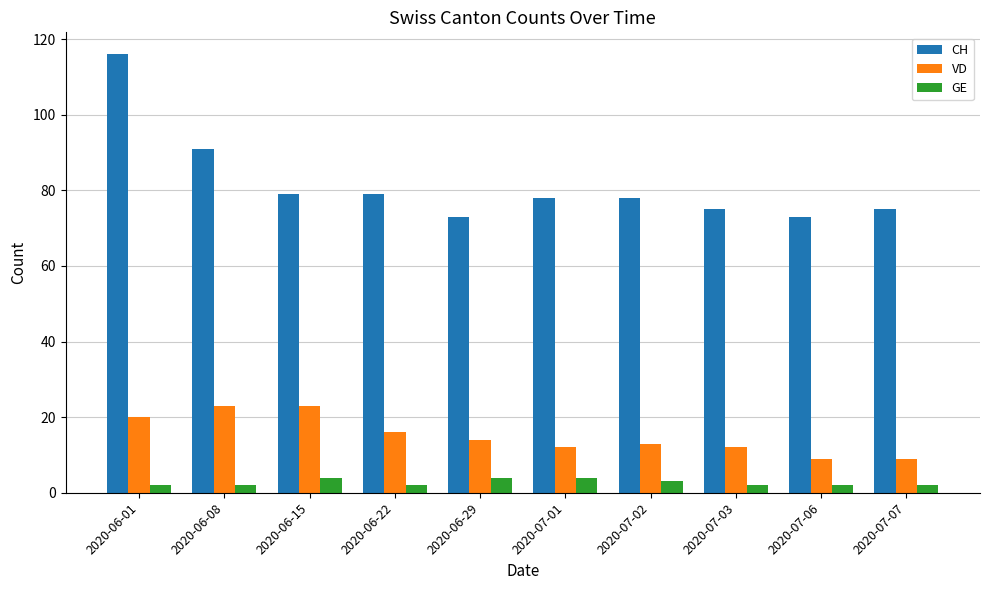

What is the difference between the highest and lowest values at 2020-06-22?

77